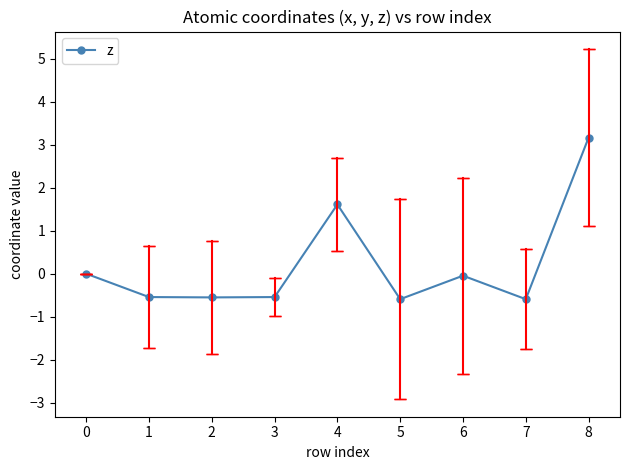

True or false: the data has more than 1 interior local peaks.

True